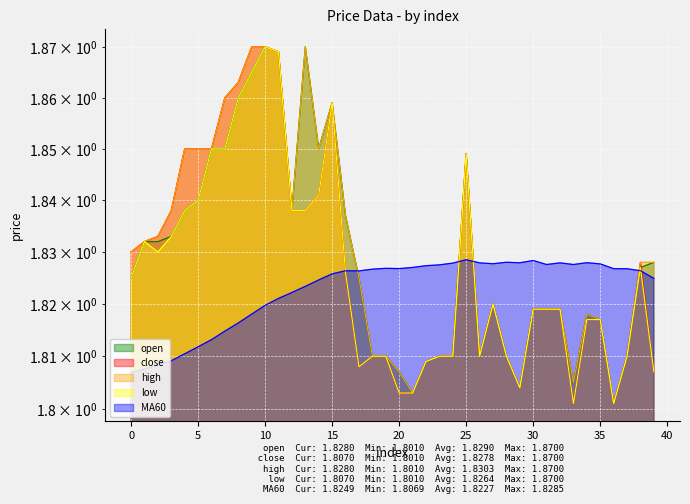

How many lines are shown in the chart?

5